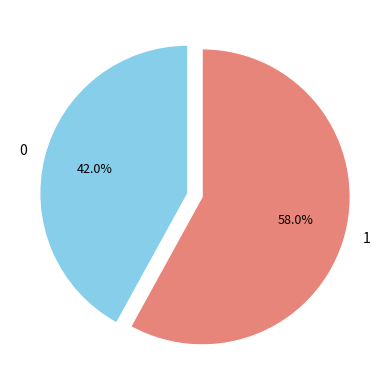

What is the ratio of the value at 1 to the value at 0?

1.4